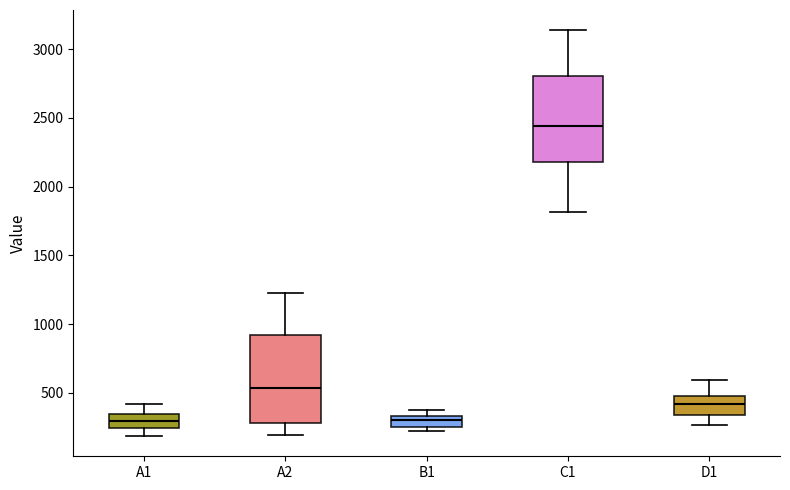

Reading left to right, transcribe this box plot: for each box, give where its median line is, the range the box spans, and where its two whiskers end, as read against the y-axis. The values are not printed on the chart, so give them approximately, as read against the axis.

A1: median 300, box 250 to 350, whiskers 200 to 400
A2: median 550, box 300 to 900, whiskers 200 to 1250
B1: median 300, box 250 to 350, whiskers 200 to 350 (above the box's upper edge)
C1: median 2450, box 2200 to 2800, whiskers 1800 to 3150
D1: median 400, box 350 to 450, whiskers 250 to 600